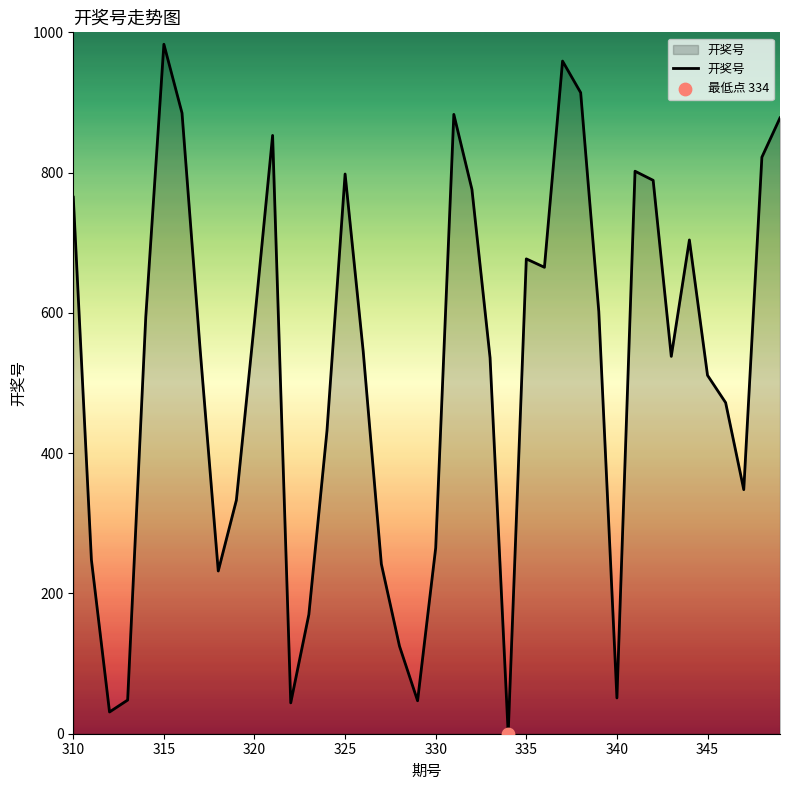

What is the difference between the maximum and minimum values?

983